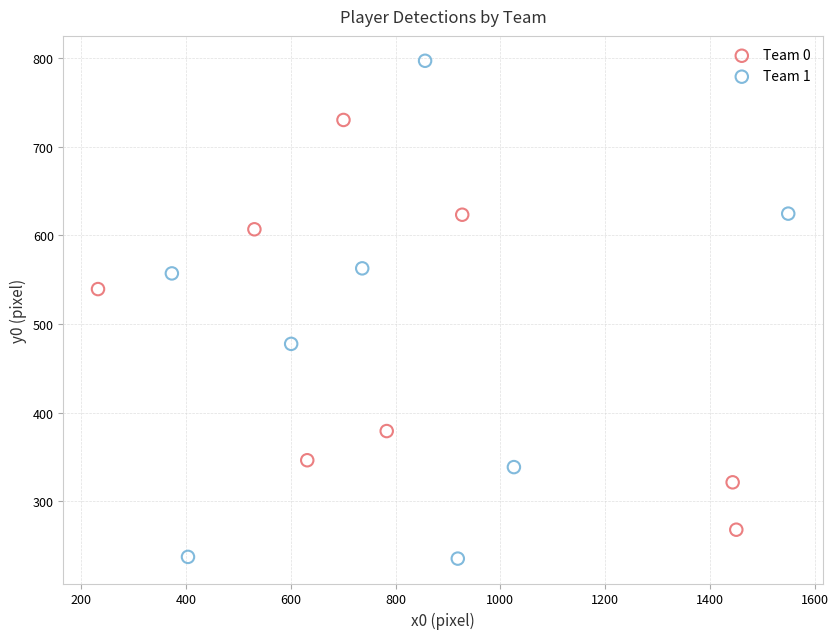

Which series reaches the minimum Y coordinate?

Team 1